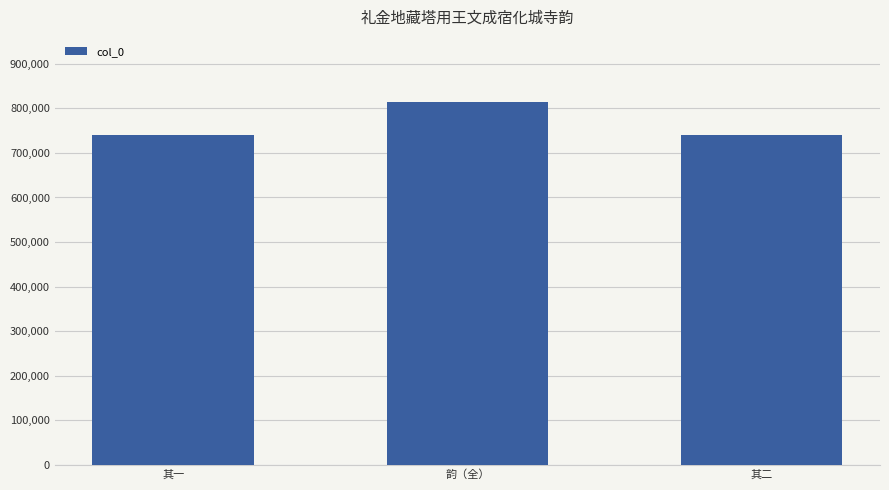

What is the approximate value at 其一?

740493